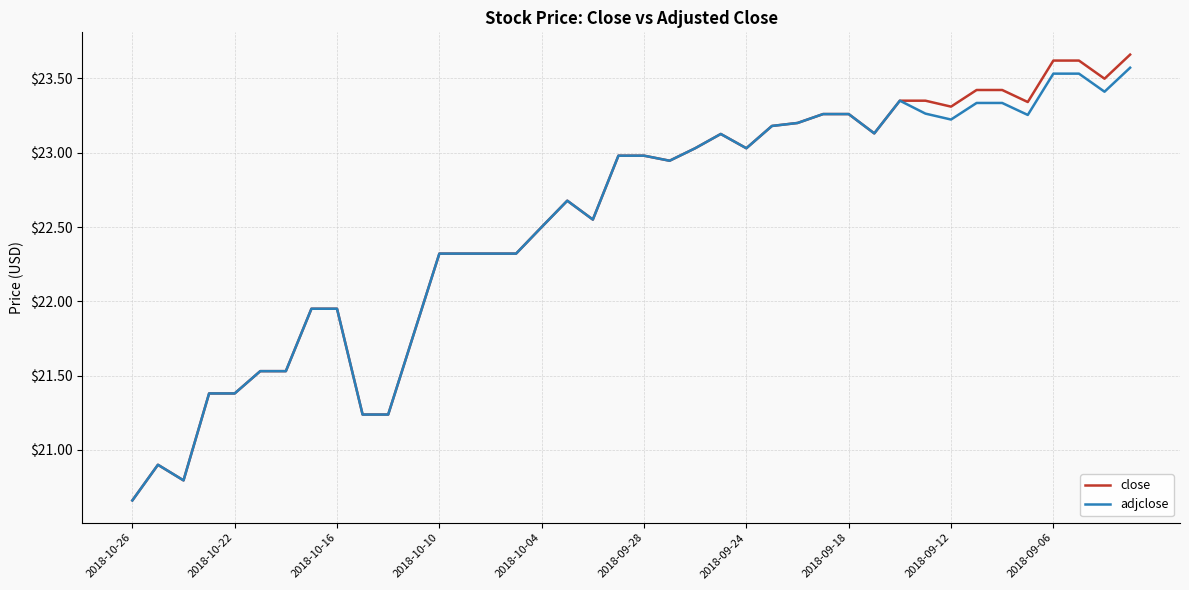

Which series has the widest spread of values?

close